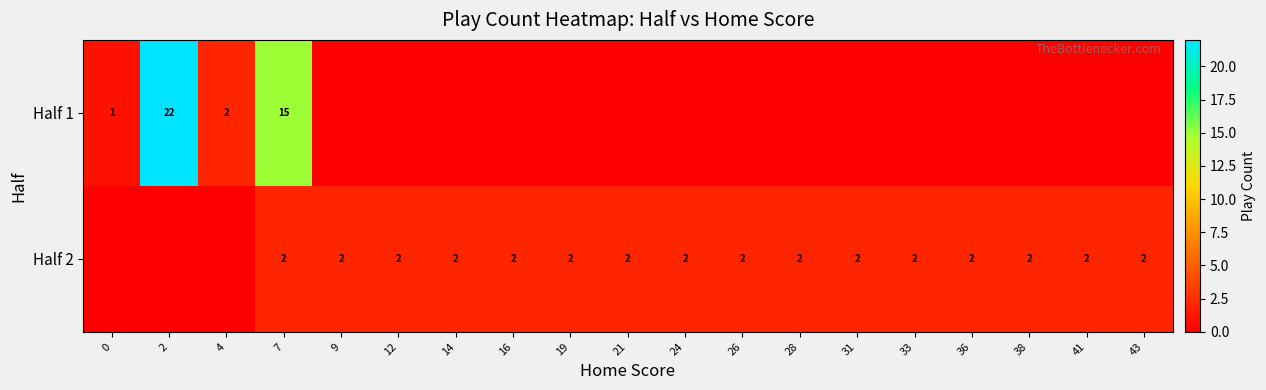

Is it true that Half 2 equals 3 at 12?

False